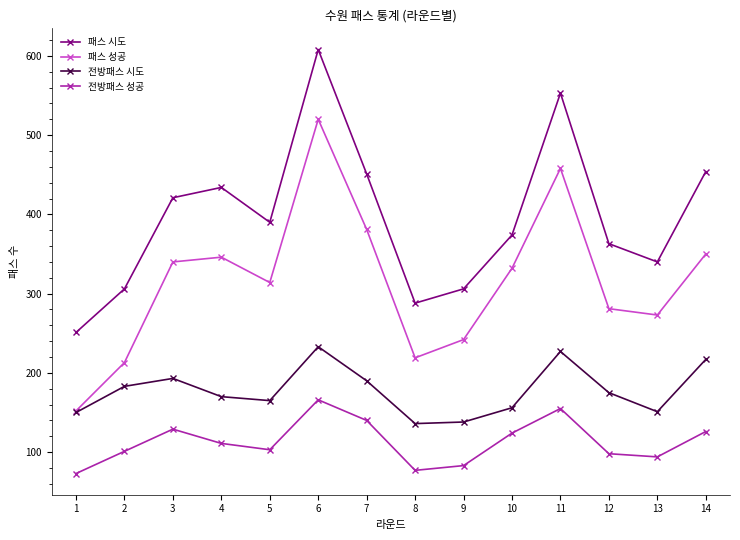

The value of 패스 성공 at 2 is 213. True or false?

True